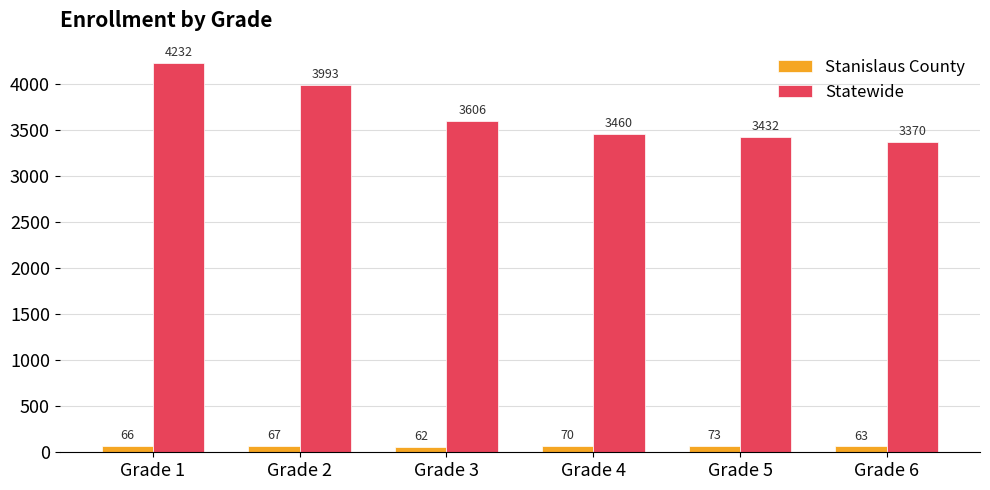

At which category is the sum across all series the highest?

Grade 1